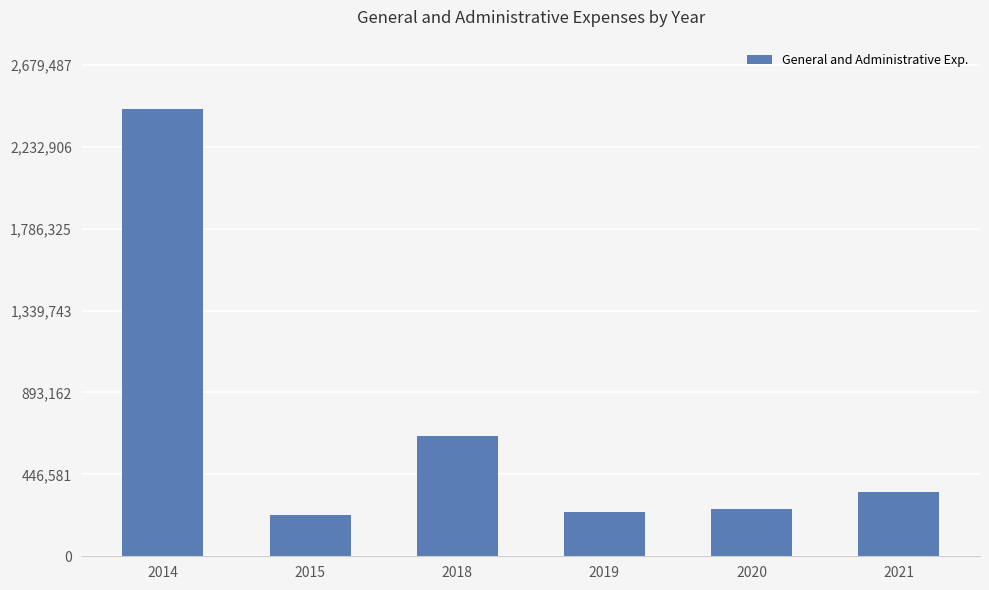

The value at 2014 is 855192. True or false?

False